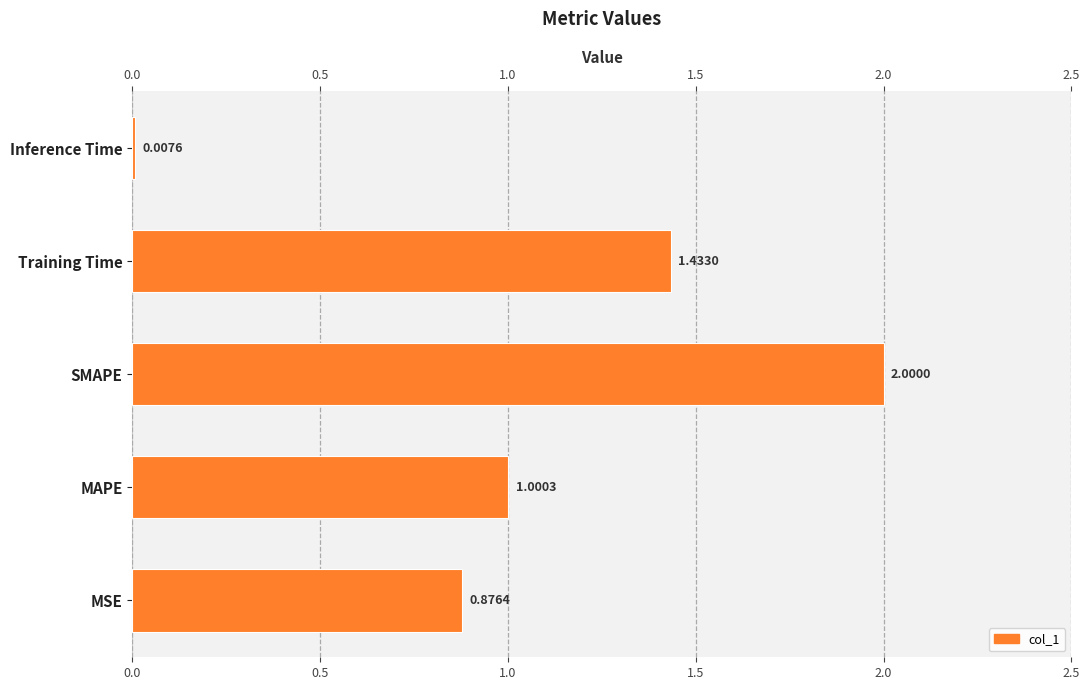

Does the chart contain stacked bars?

No